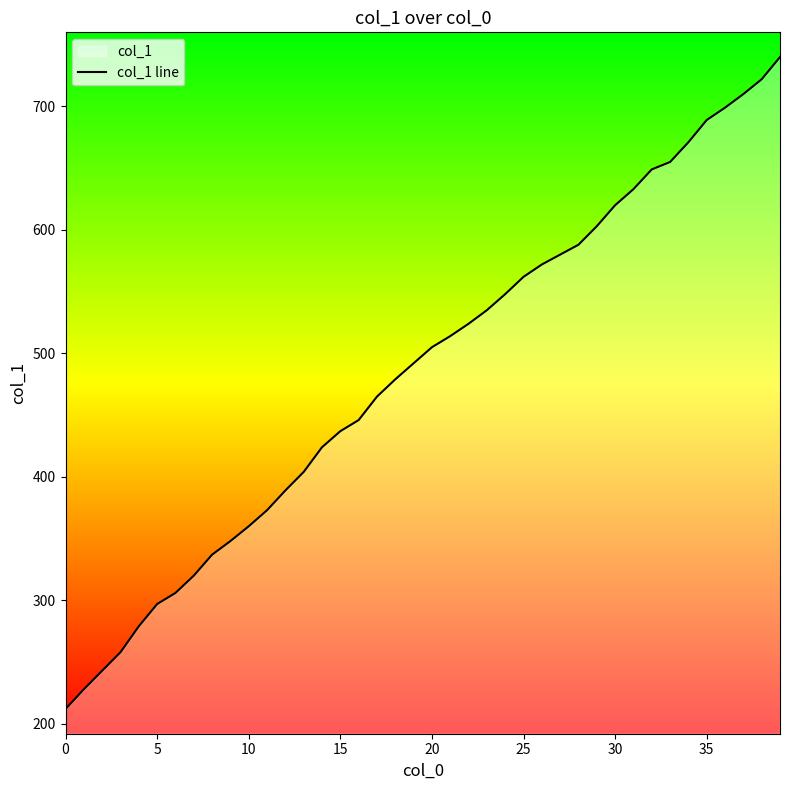

The value at 26 is 572. True or false?

True